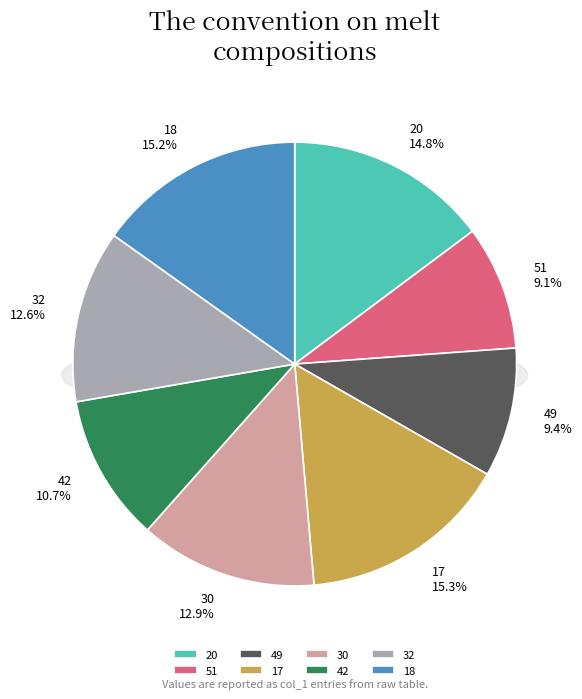

Which slice is the smallest?

51